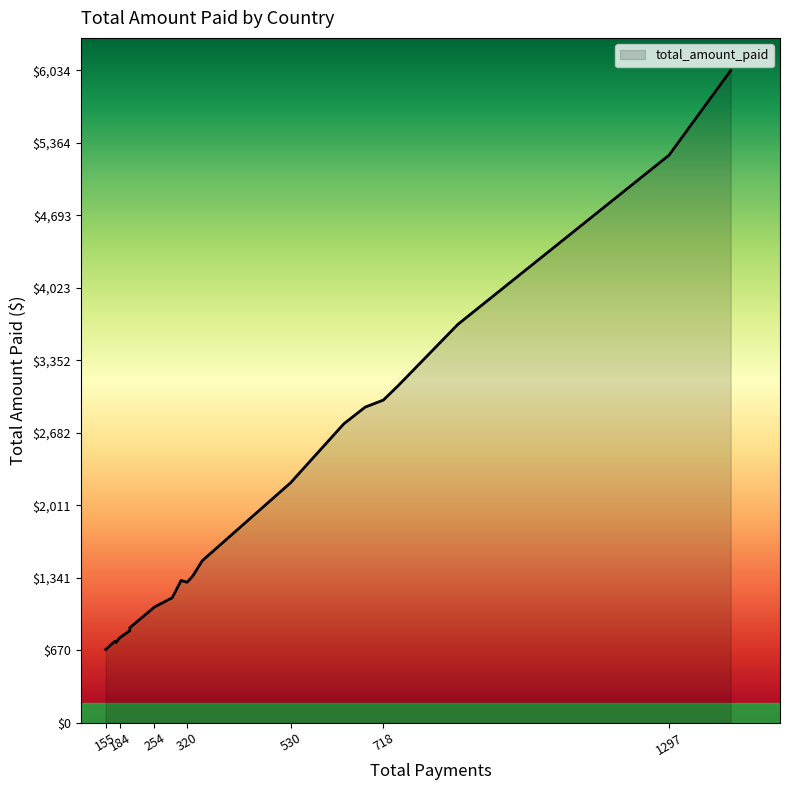

True or false: the data has more than 1 interior local peaks.

False